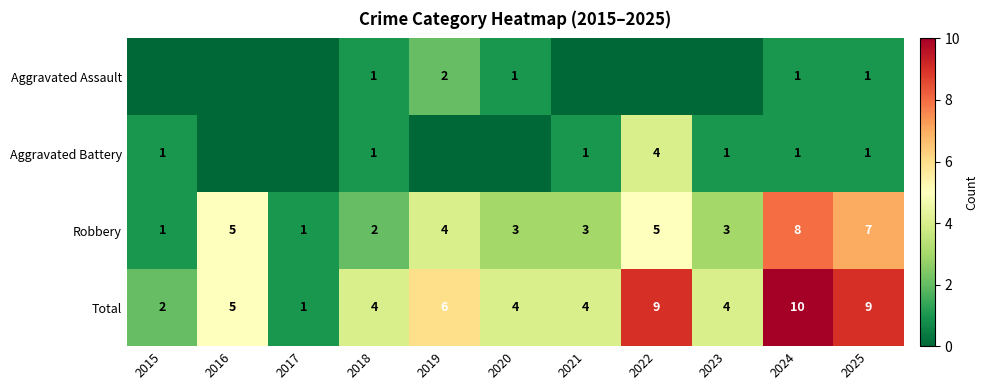

At which label is Total closest to 5?

2016